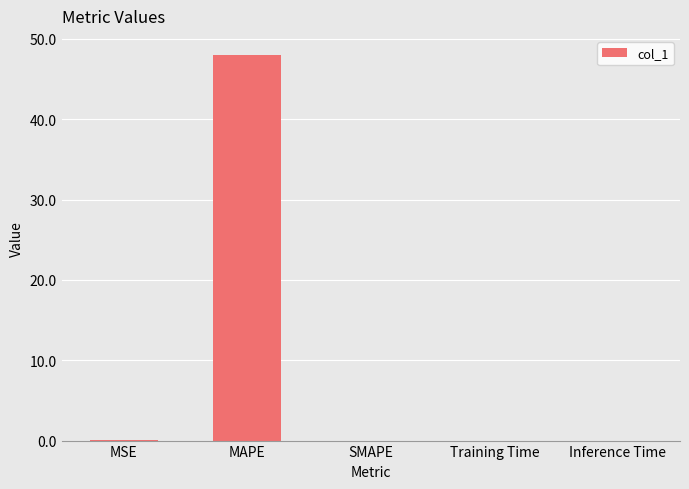

True or false: the data shows 27.3 at MAPE.

False